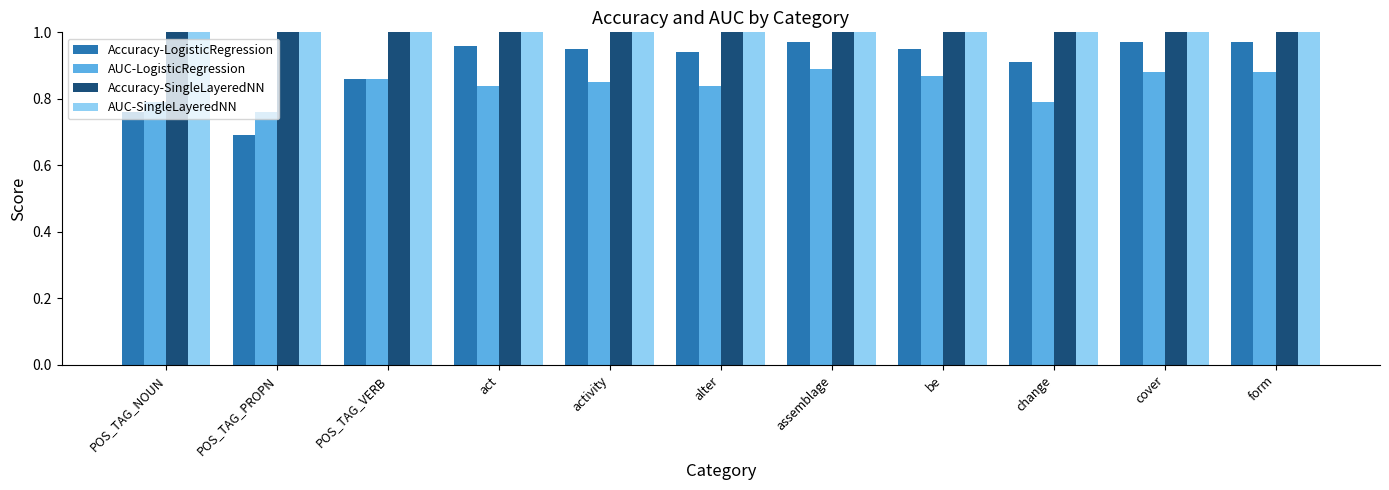

The AUC-LogisticRegression series shows 0.2 at POS_TAG_VERB. True or false?

False